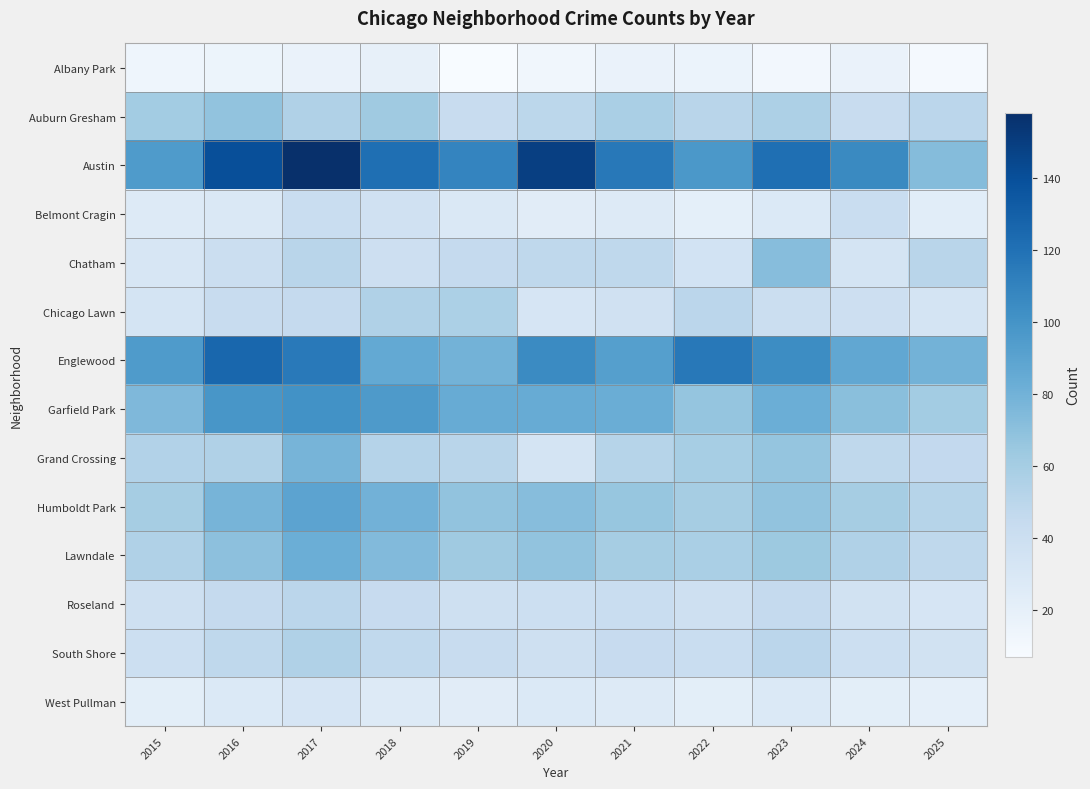

What is the smallest value displayed?

7